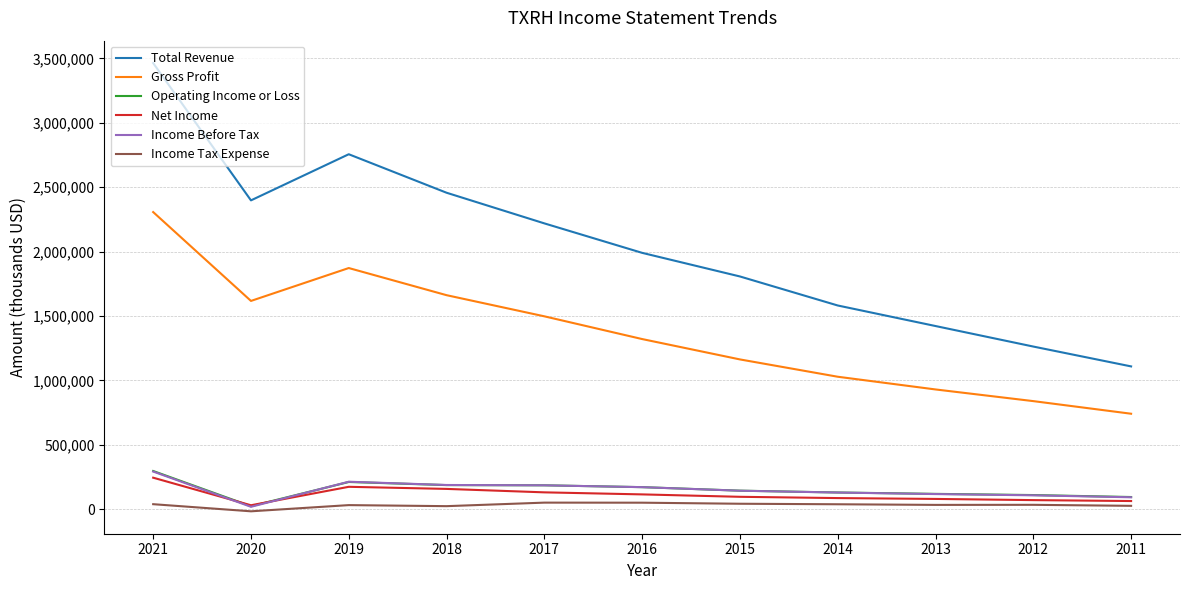

What is the difference between the Income Before Tax values at 2016 and 2011?

78600